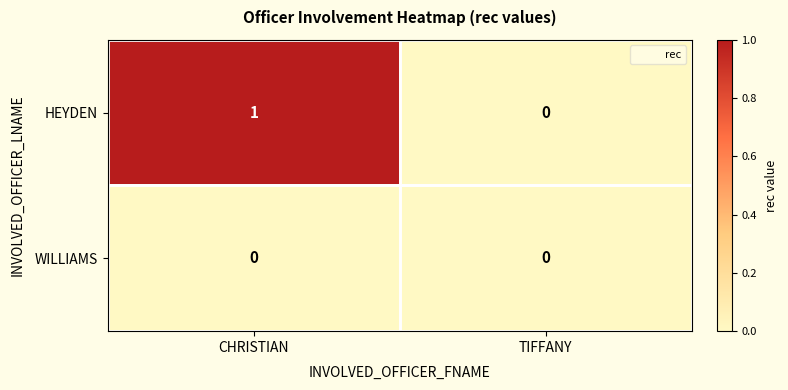

Between CHRISTIAN and TIFFANY, which series saw the biggest shift?

HEYDEN